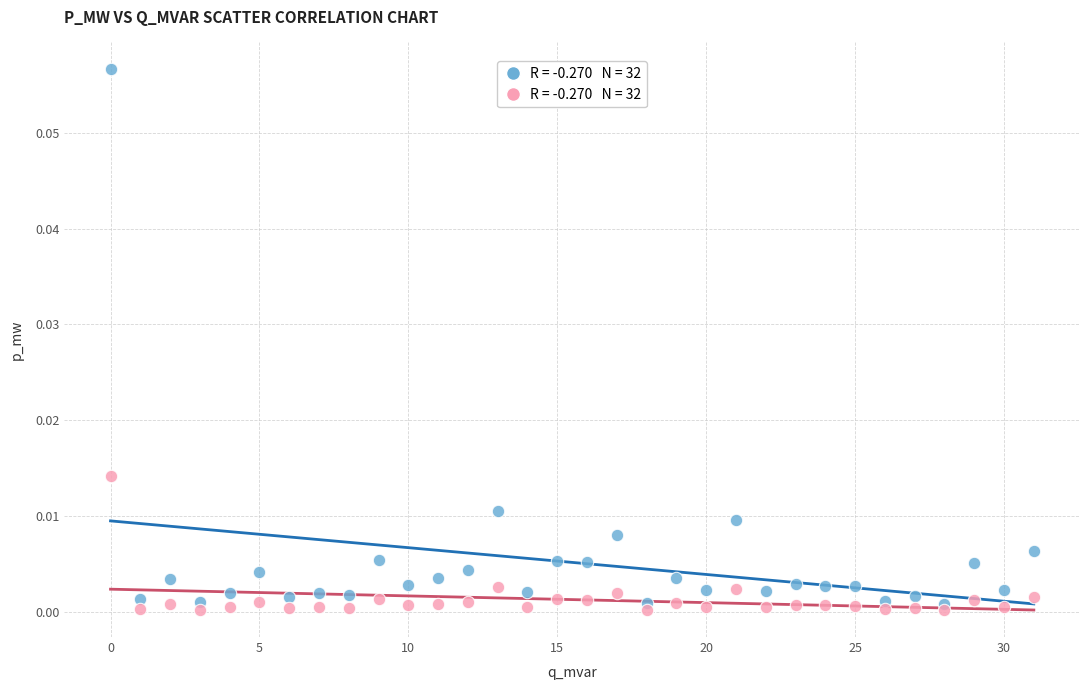

Count the number of points in this scatter plot.

64